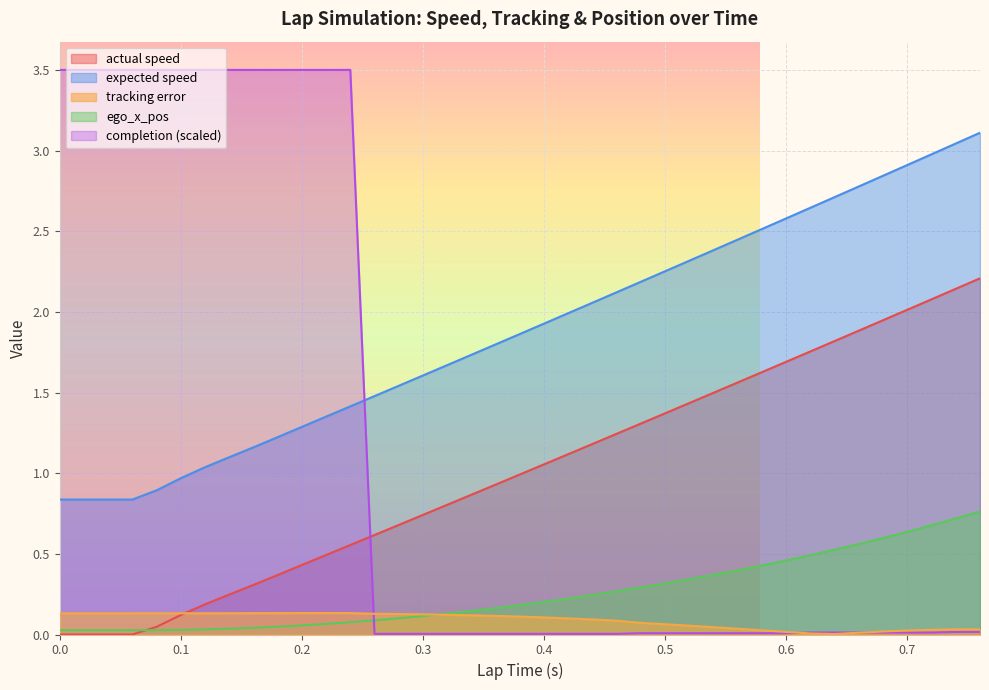

Rank the series at 0.62 from lowest to highest value.

tracking error, completion, ego_x_pos, actual speed, expected speed